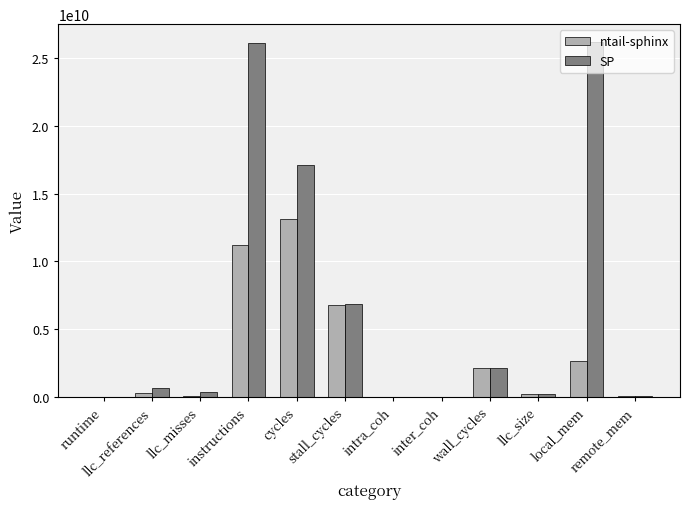

Is it true that SP equals 3115608768.4 at wall_cycles?

False